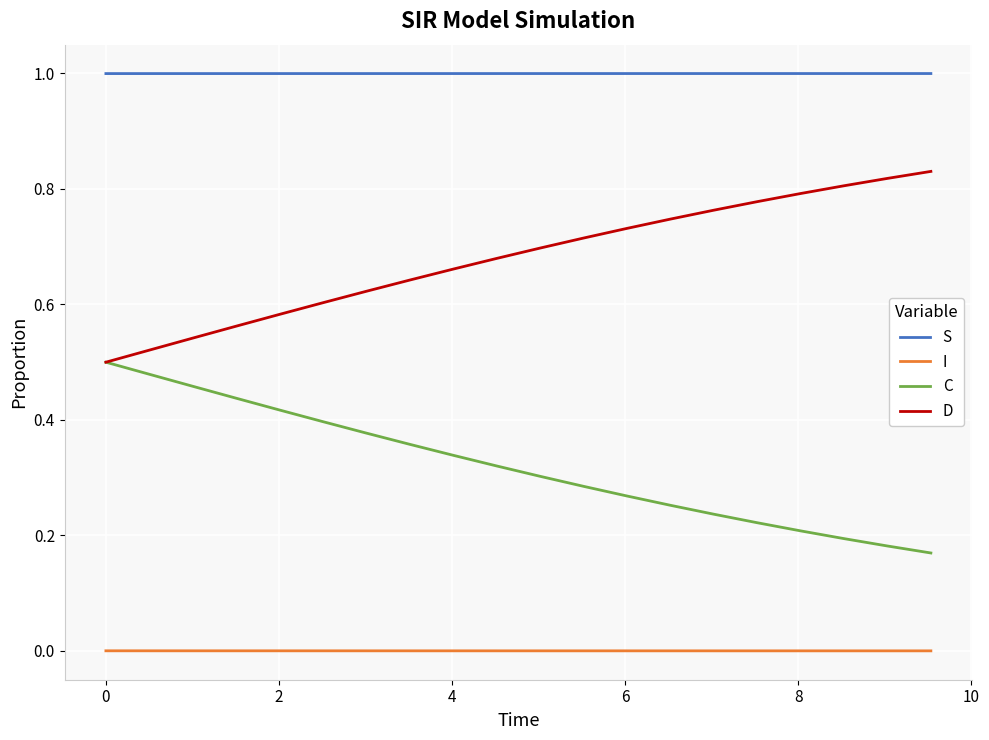

True or false: C and S intersect in this chart.

False